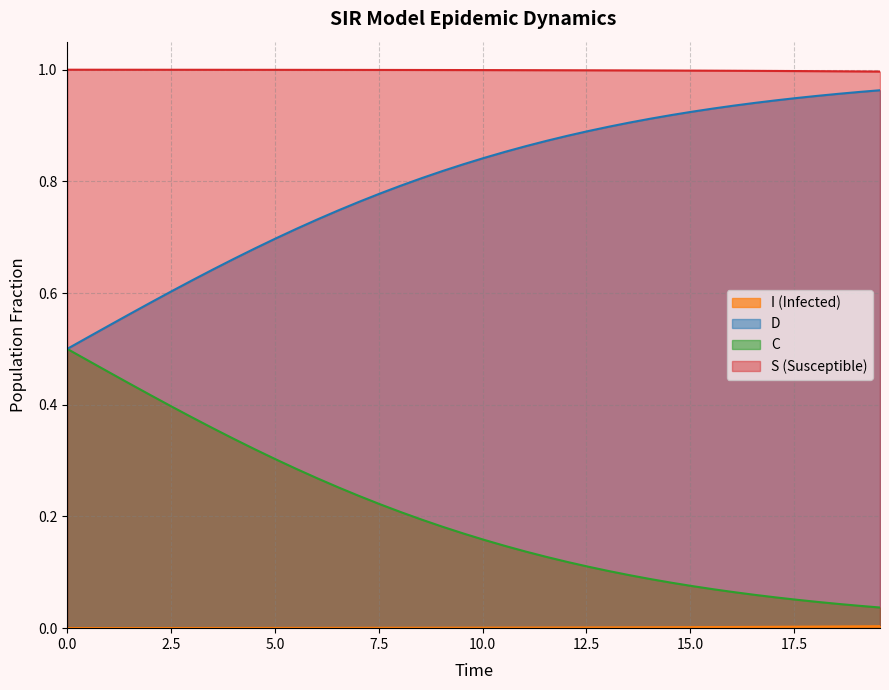

Which series has the largest total across all categories?

S (Susceptible)